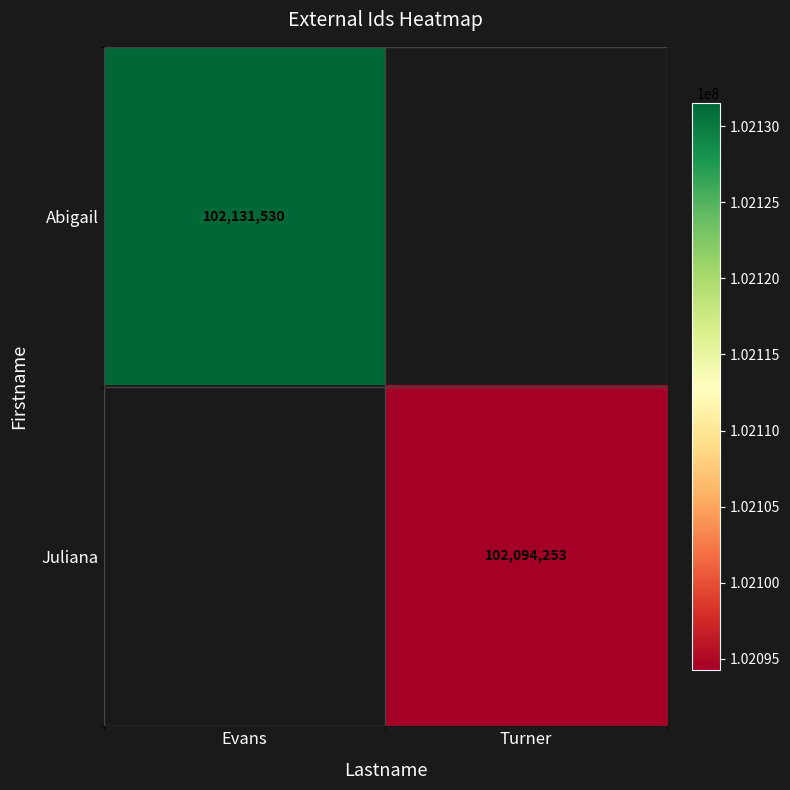

How many series are shown in this chart?

2